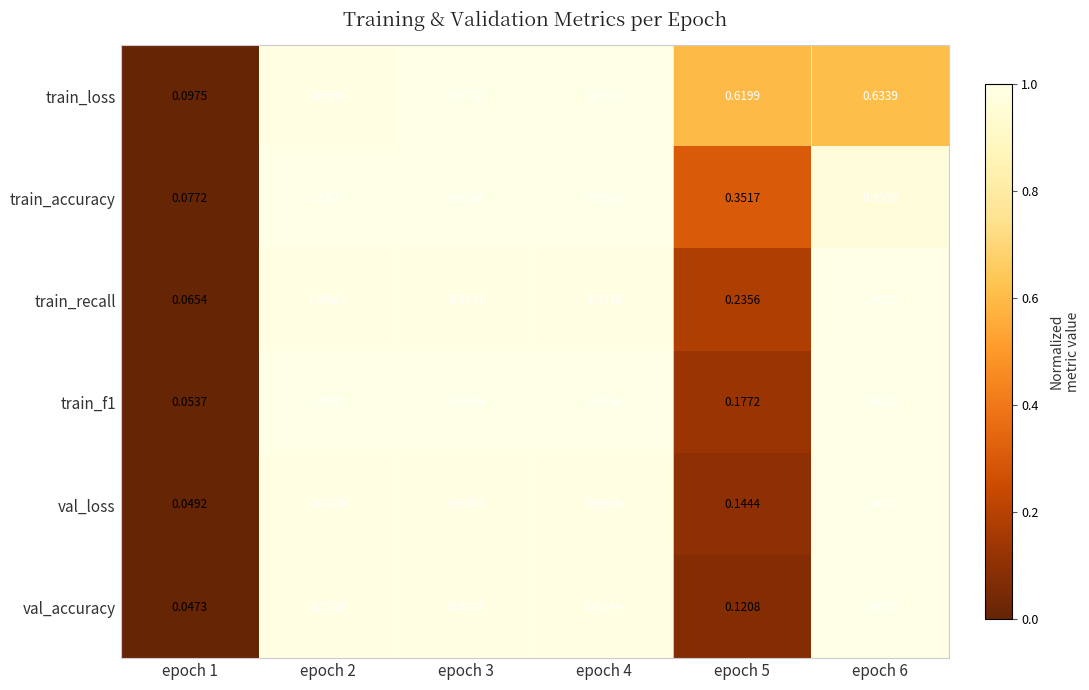

Is the value of train_f1 at epoch 4 greater than the value of val_accuracy at epoch 2?

Yes